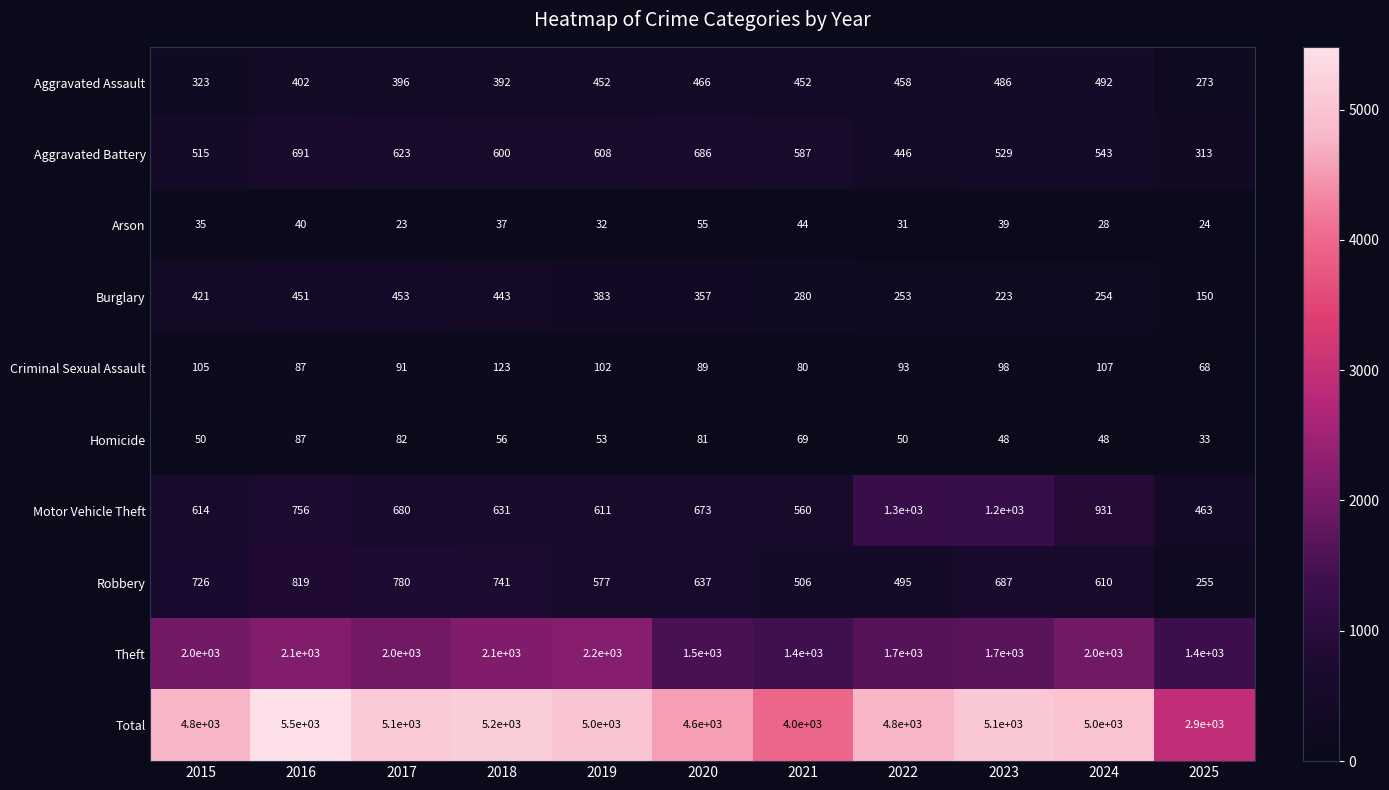

Read the Aggravated Assault value at 2025.

273